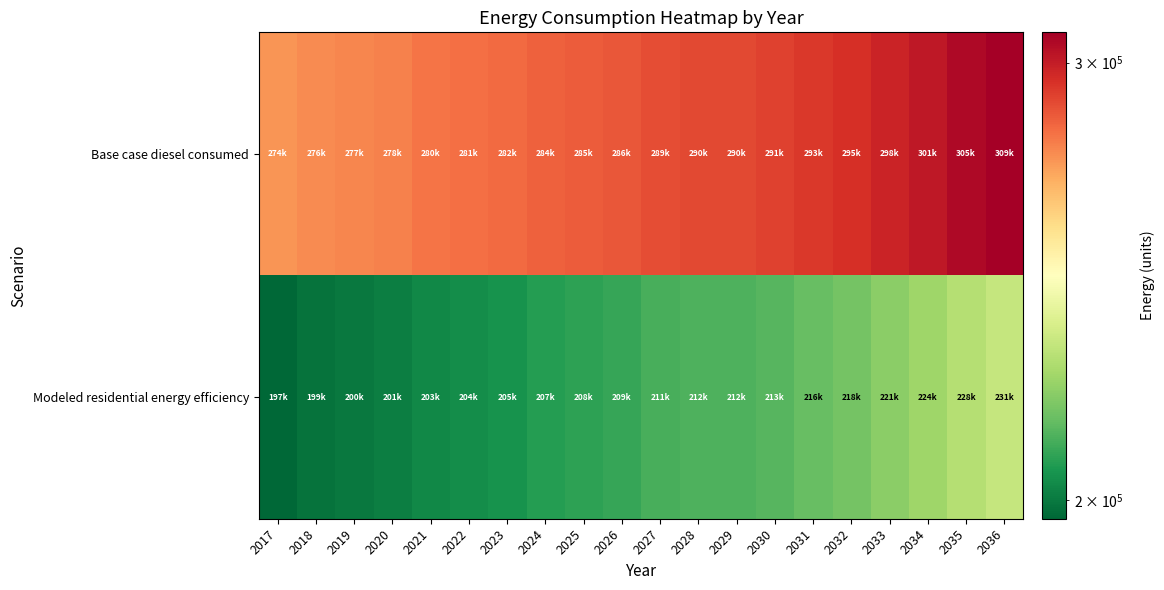

Which series has the widest spread of values?

Modeled residential energy efficiency